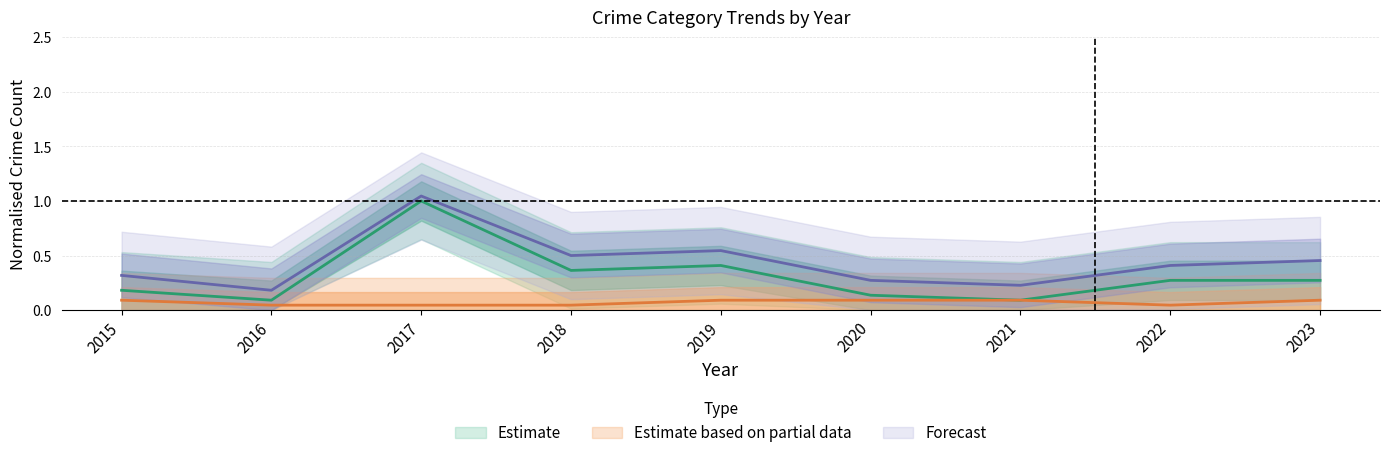

Which series changed the most between 2017 and 2022?

Theft